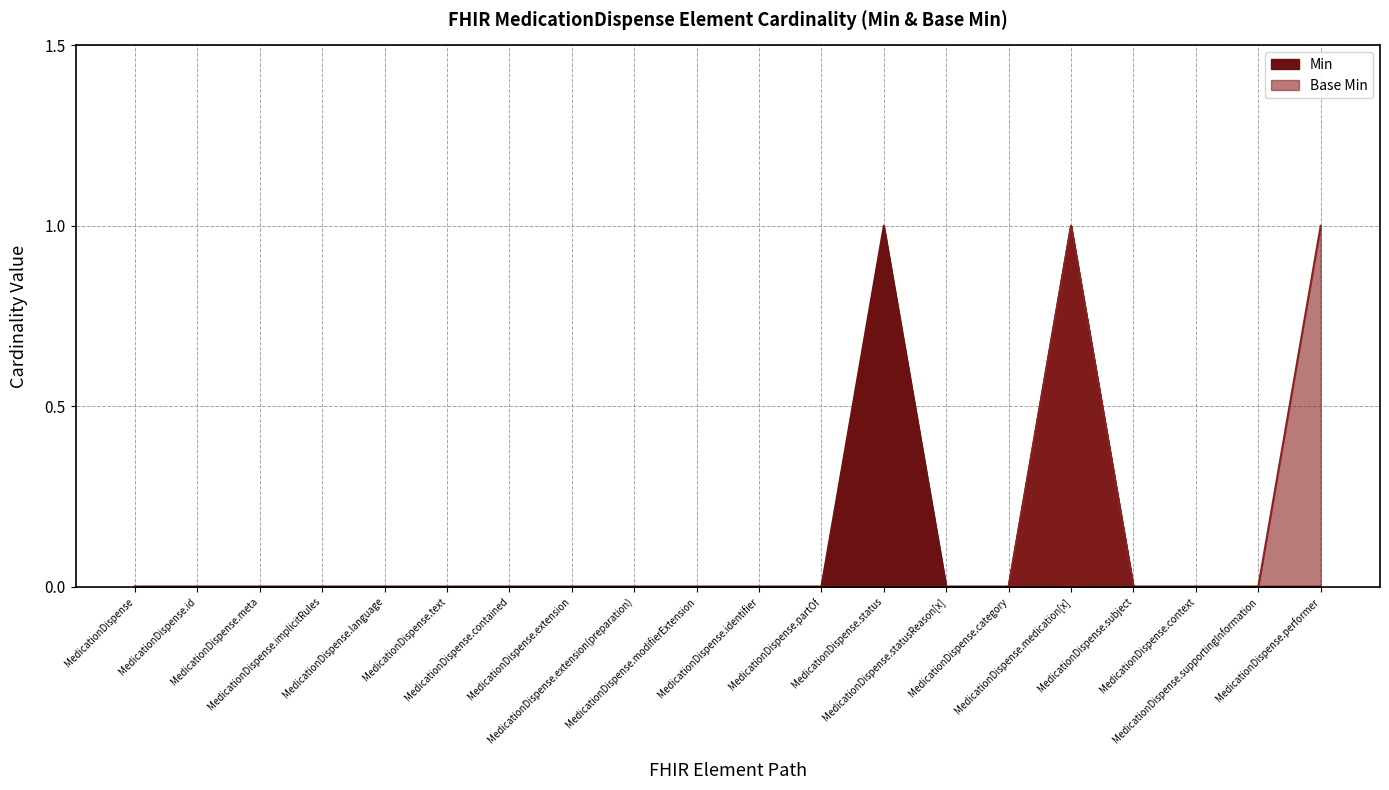

Where is the data nearest to the value 0?

MedicationDispense